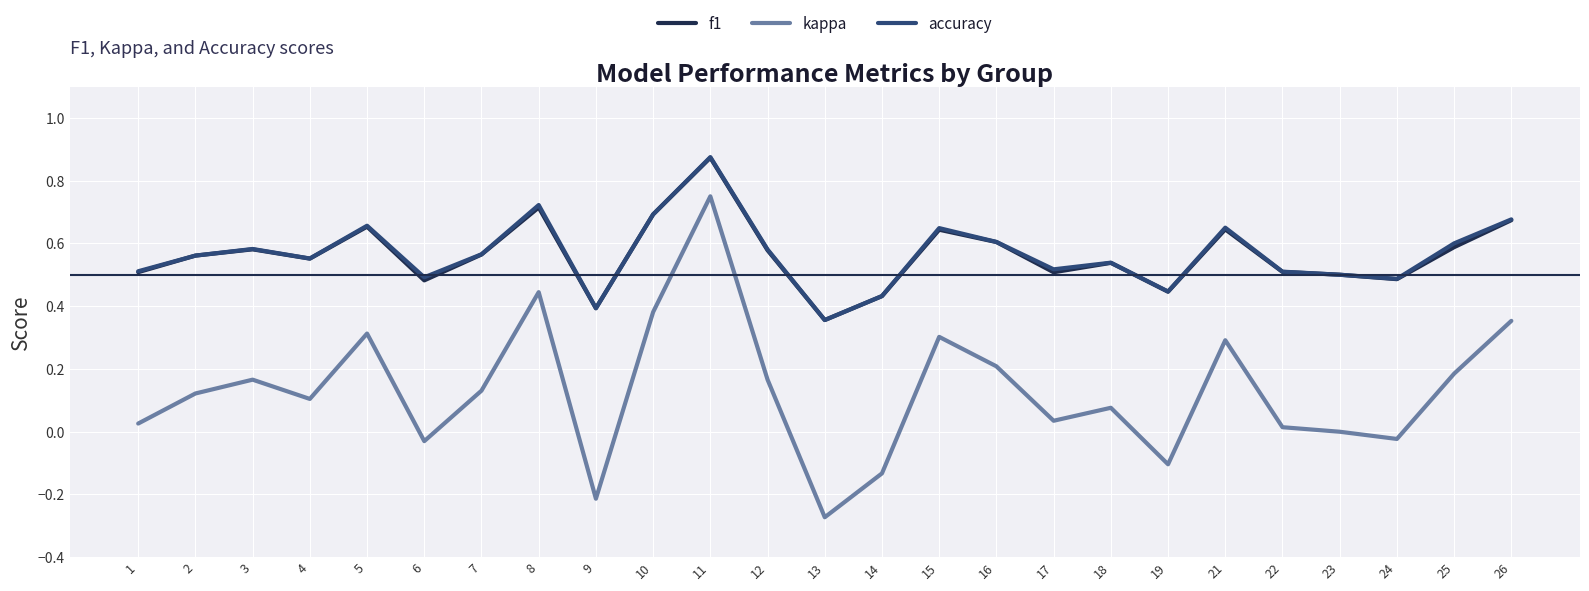

True or false: f1 and kappa cross at least once.

False